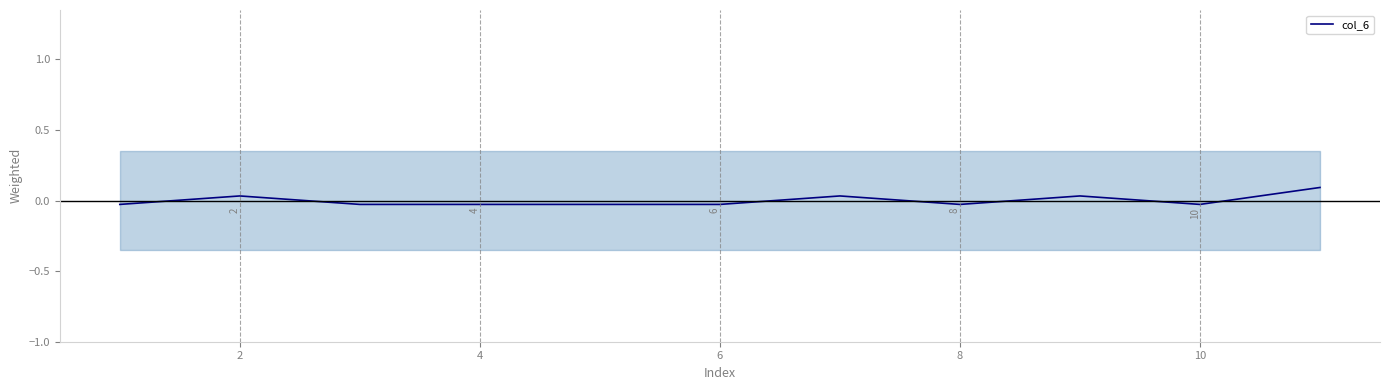

What is the change in value from 2 to 6?

-0.1